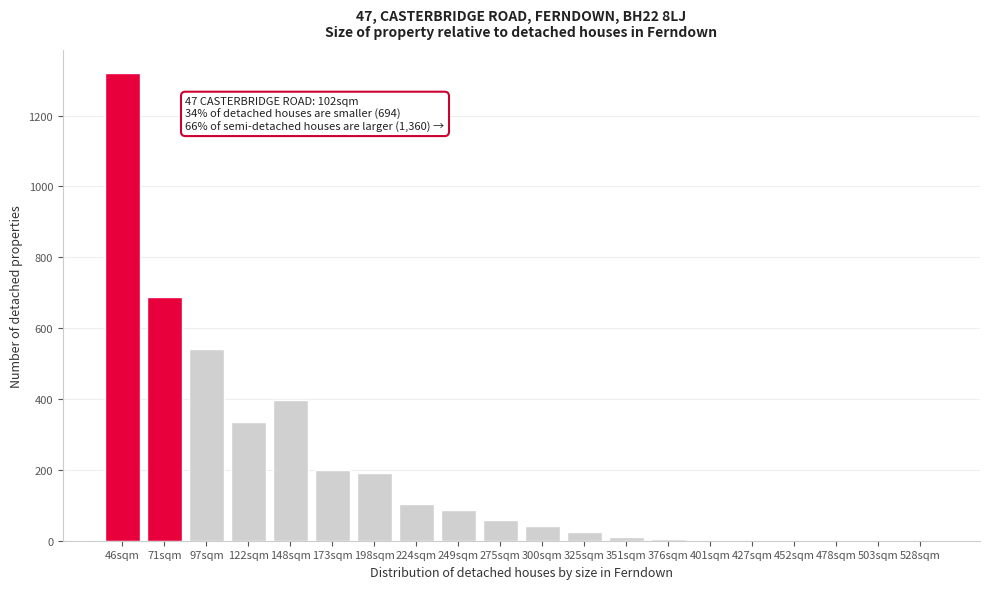

Which category has the highest value across all series?

46sqm